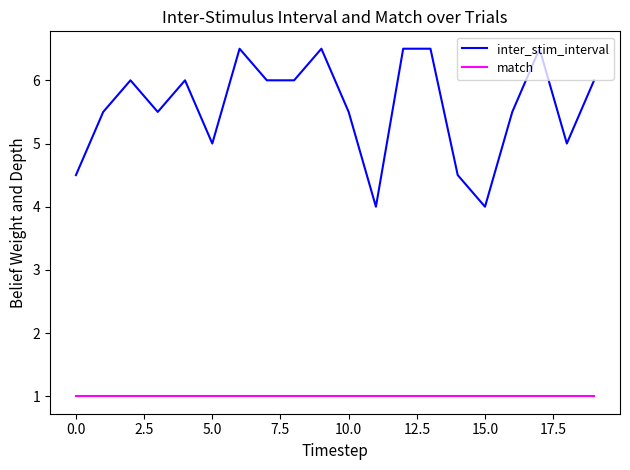

Rank the series by their maximum value, from lowest to highest.

match, inter_stim_interval